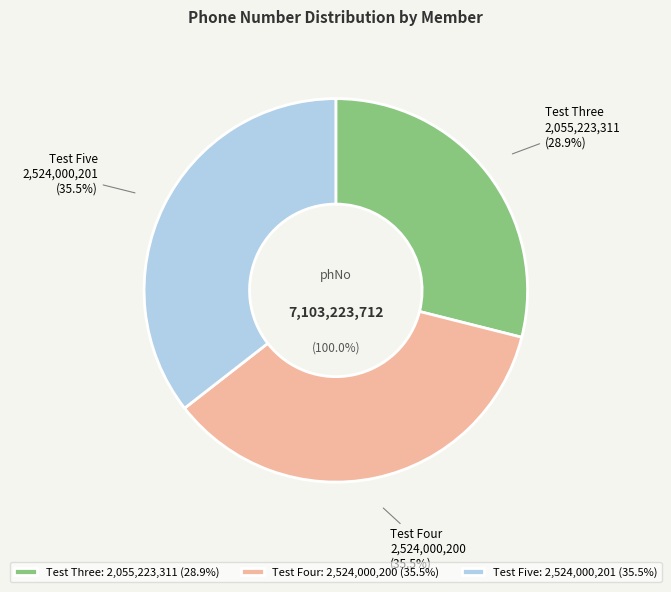

What portion of the pie excludes Test Five?

64.5%